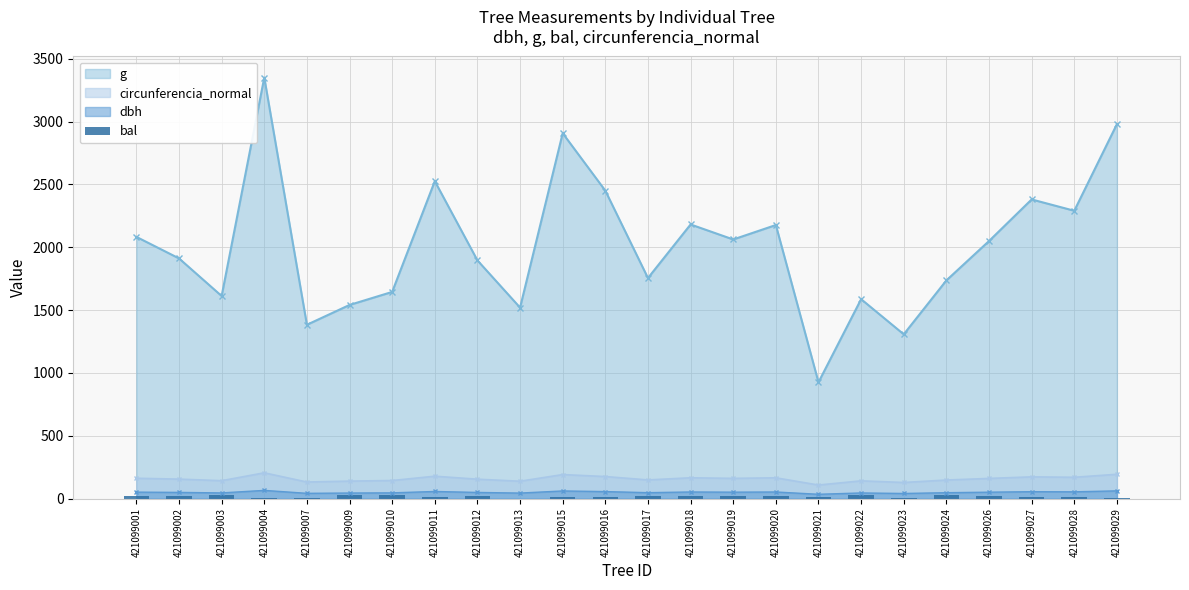

At which label does g reach its minimum?

421099021